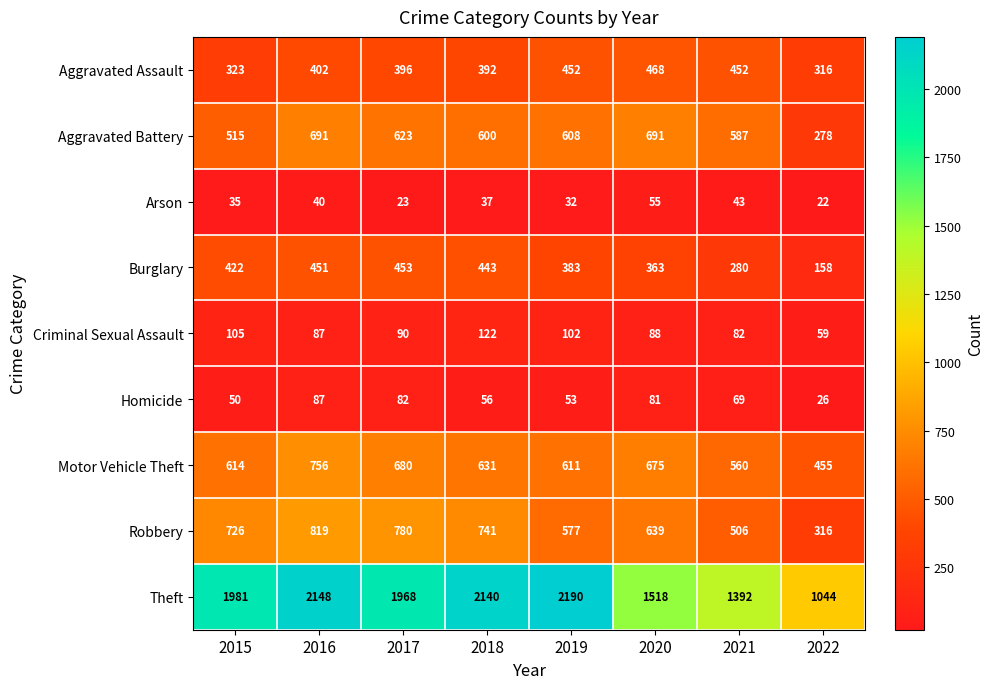

At how many categories does at least one series exceed 309?

8